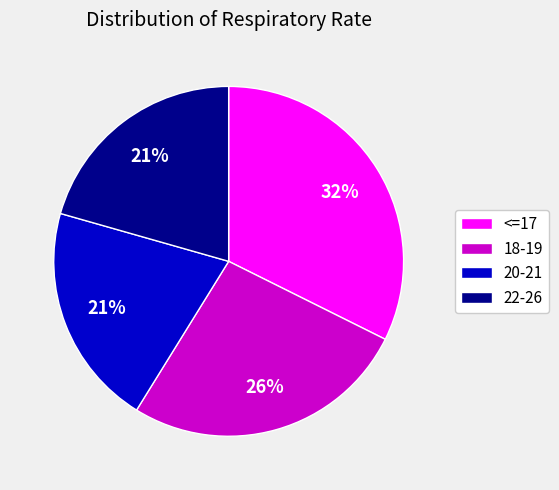

Which has a higher value, 20-21 or 18-19?

18-19